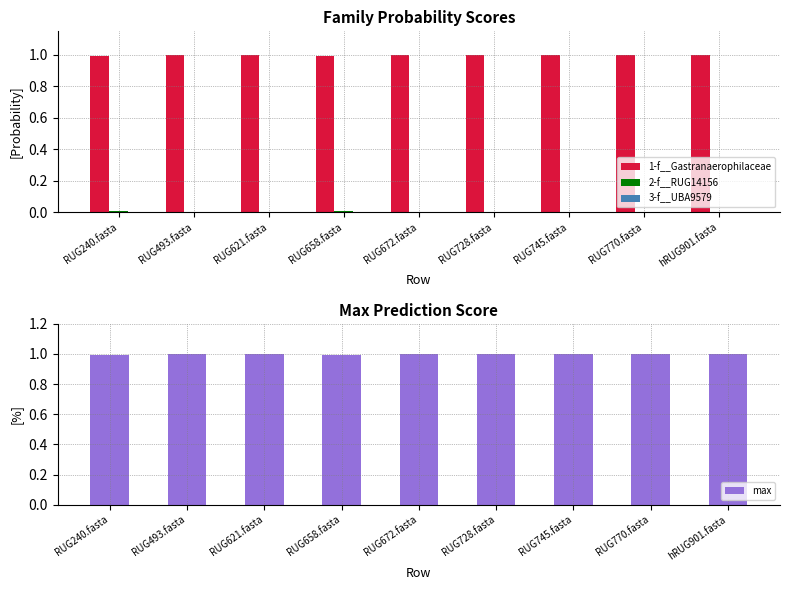

How many data points does each series have?

9